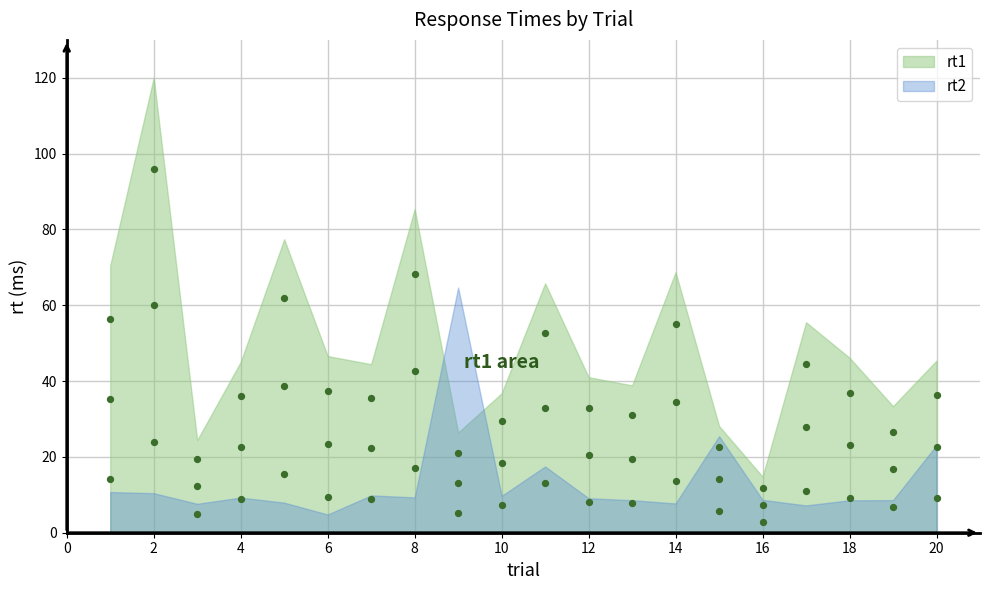

Between 19 and 1, which is larger?

1